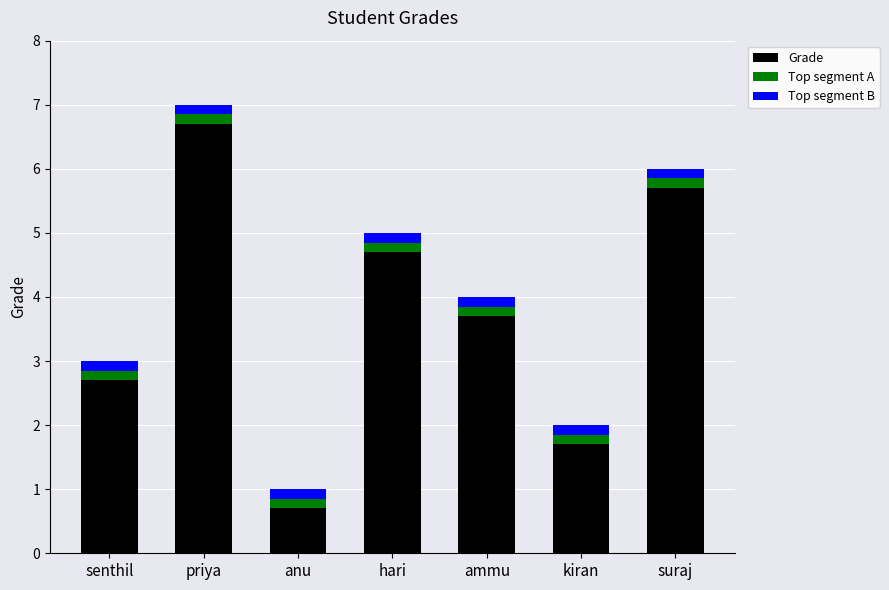

What is the highest value of the Grade series?

6.7